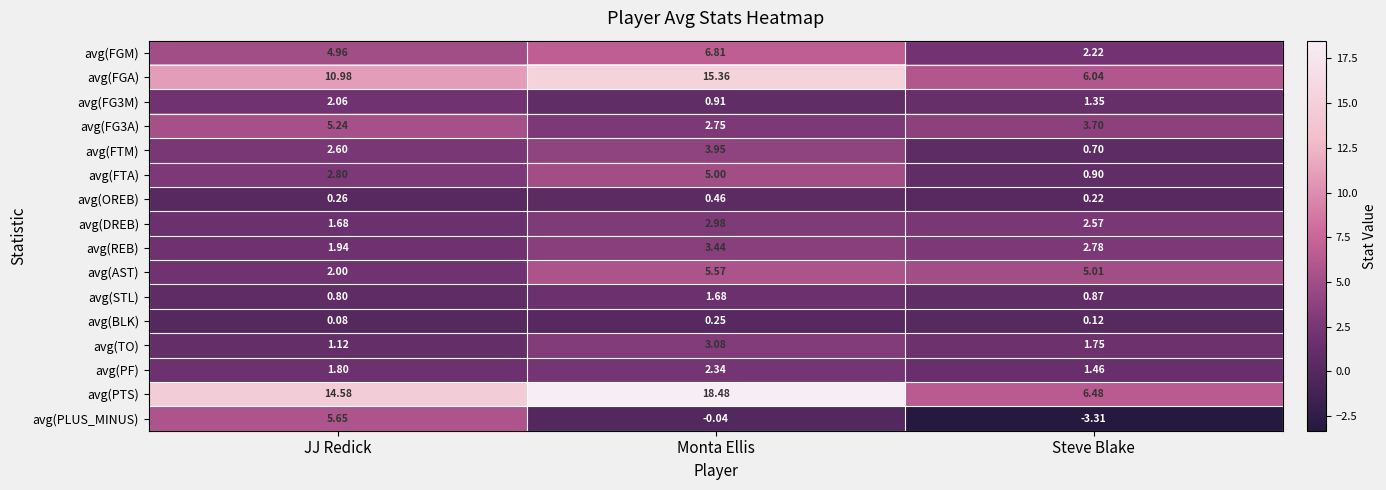

At which label does avg(FTA) first exceed 2?

JJ Redick